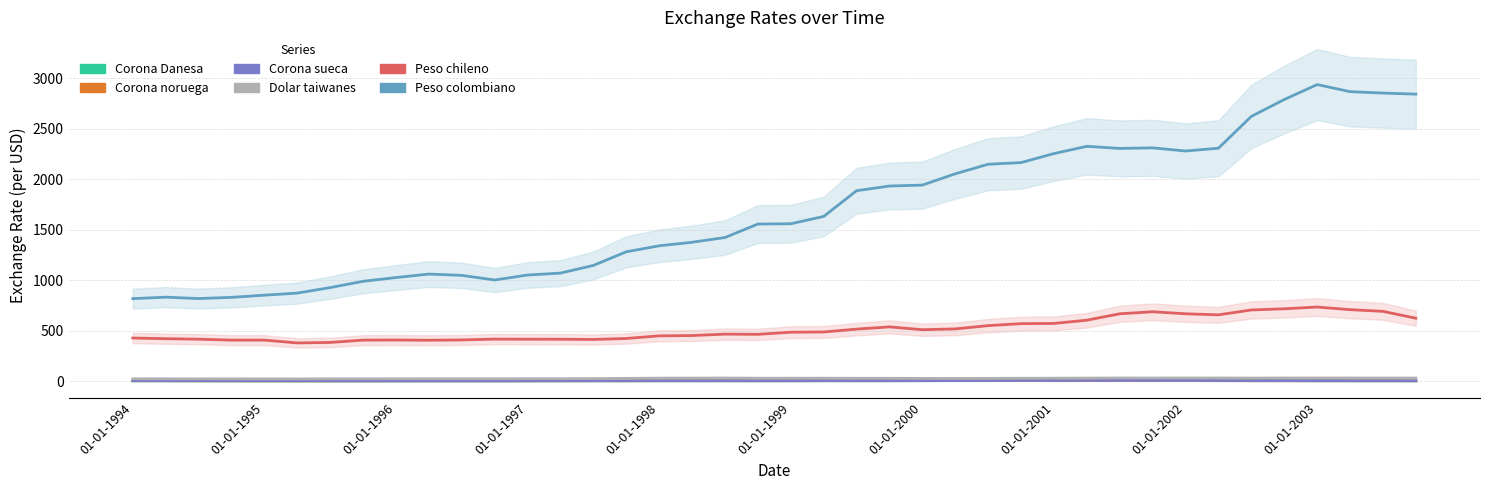

What is the greatest value displayed?

2937.2